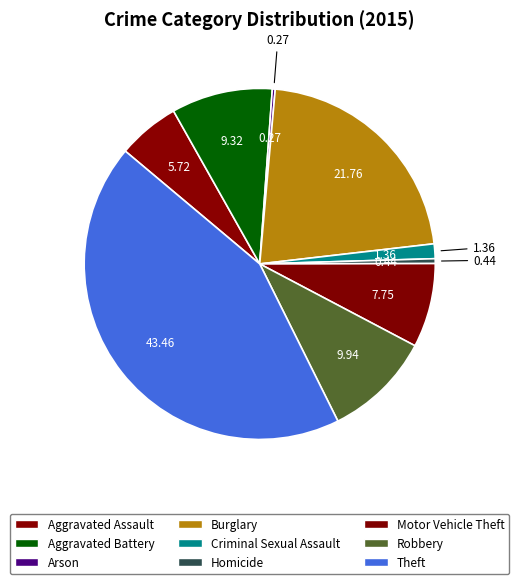

What is the smallest slice in the pie chart?

Arson